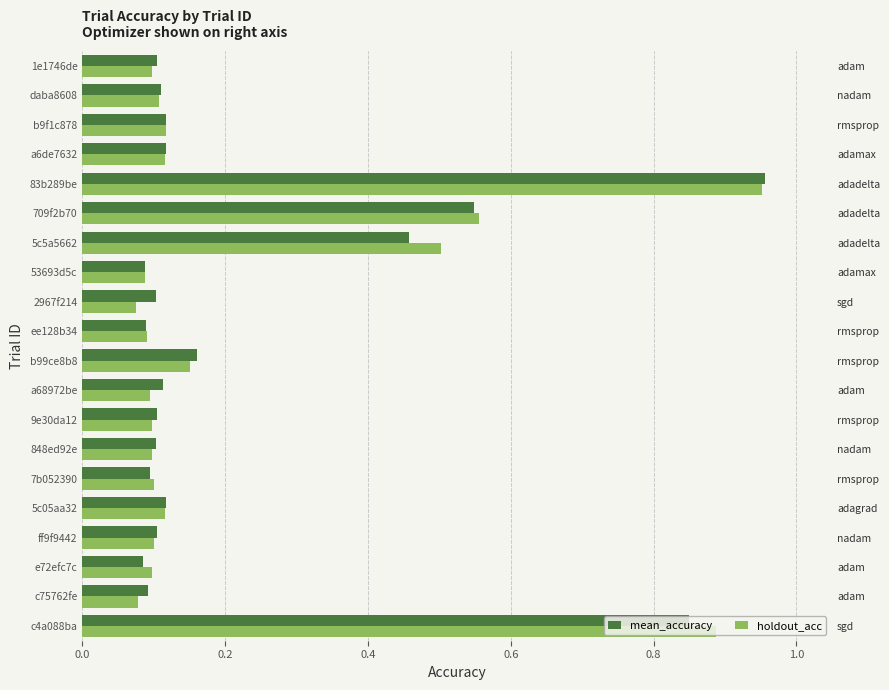

What is the value of the holdout_acc bar at the 17th from the left?

0.1